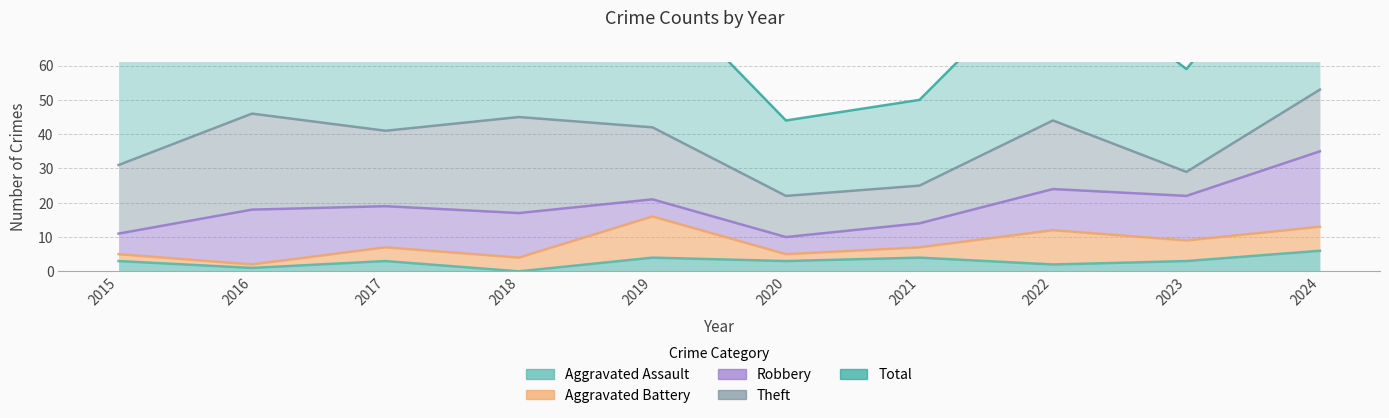

Reading left to right, extract all data points from this chart.

Aggravated Assault: 3	1	3	0	4	3	4	2	3	6
Aggravated Battery: 2	1	4	4	12	2	3	10	6	7
Robbery: 6	16	12	13	5	5	7	12	13	22
Theft: 20	28	22	28	21	12	11	20	7	18
Total: 31	46	41	45	42	22	25	45	30	53